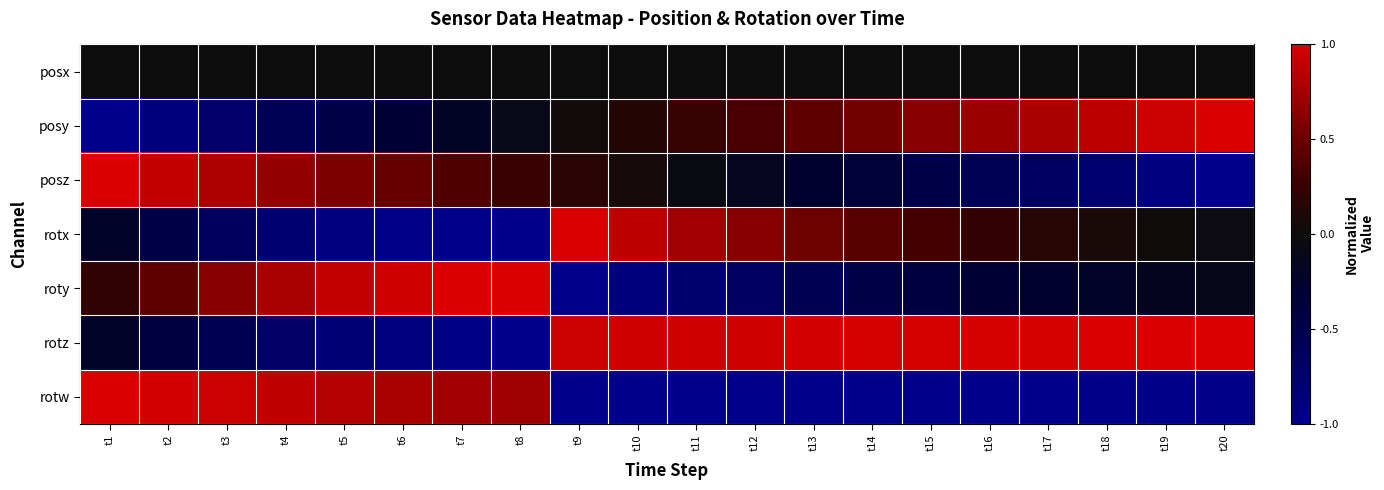

Rank the series by their maximum value, from highest to lowest.

posy, posz, rotx, roty, rotz, rotw, posx